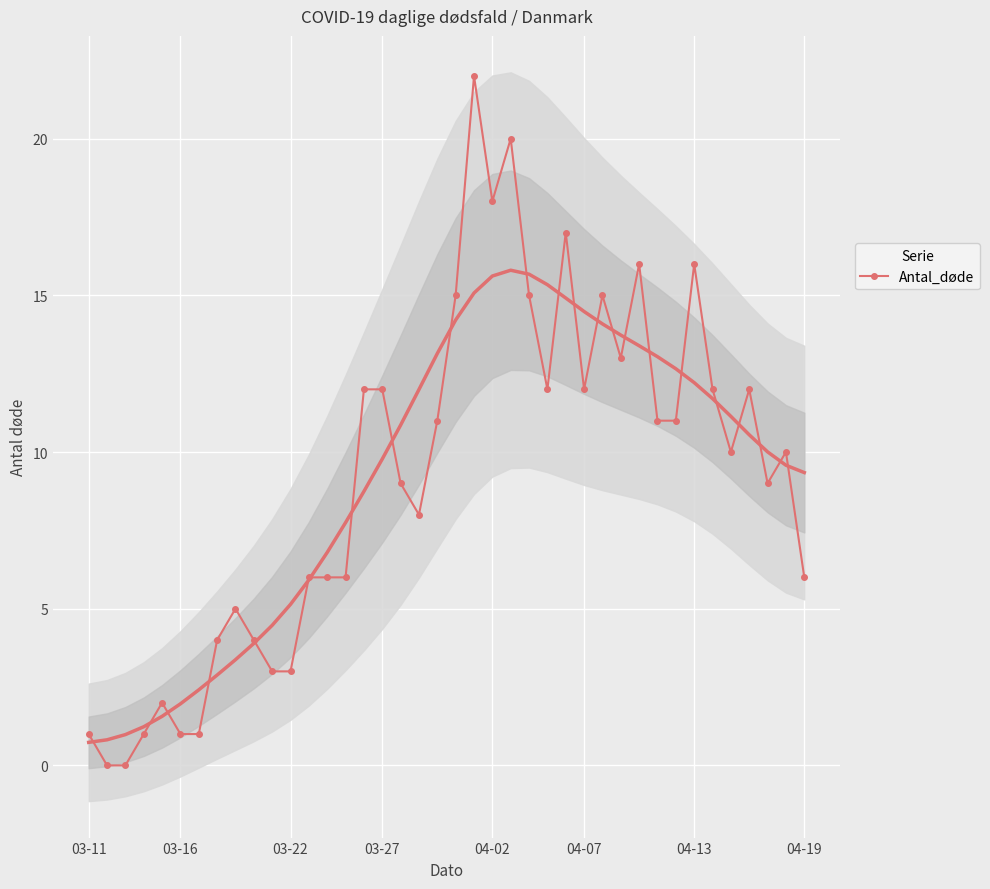

What is the highest value of the Antal_døde series?

22